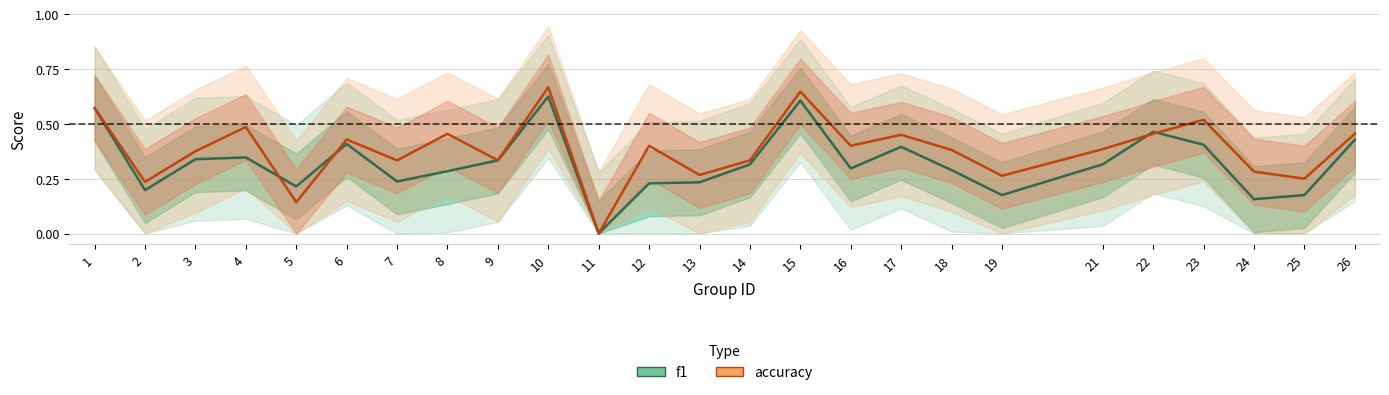

What is the value of the f1 point at the 14th from the left?

0.3